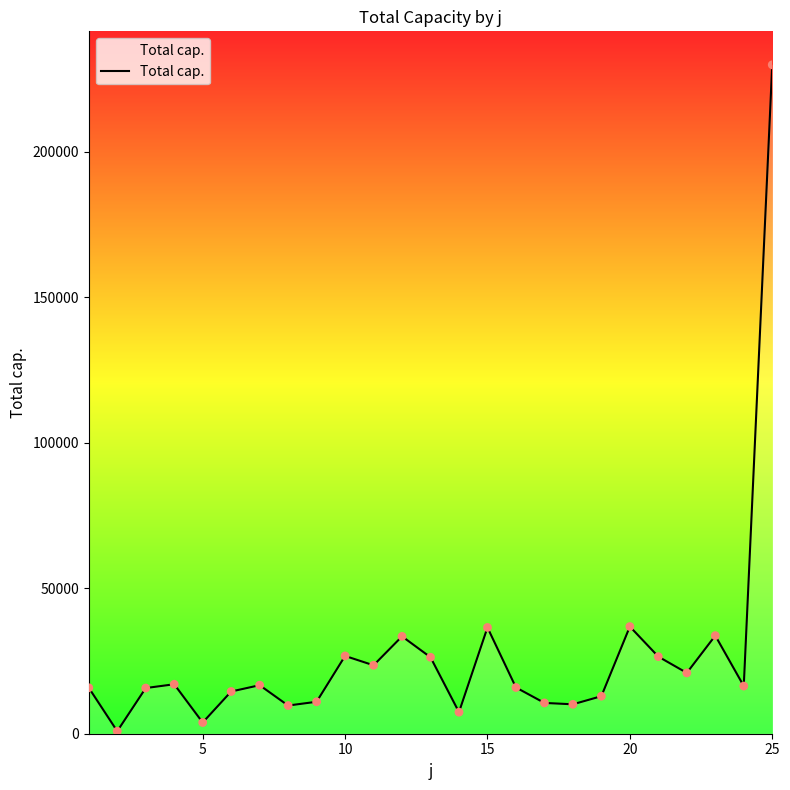

What is the greatest value displayed?

229844.0